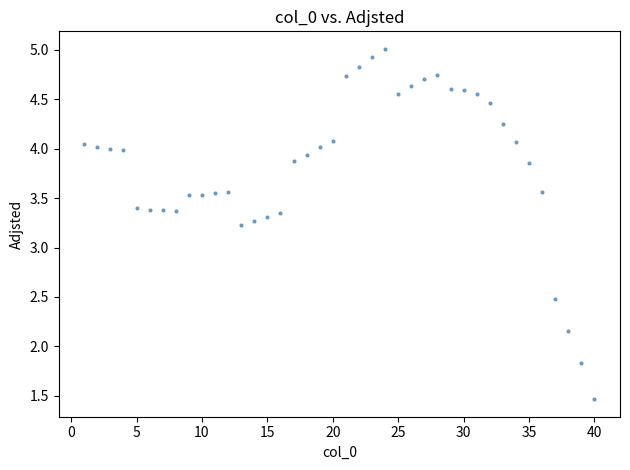

What is the range of Y values (max minus min)?

3.5